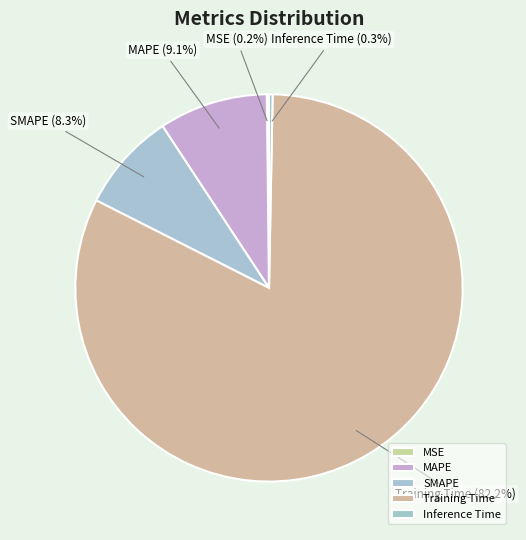

Does Training Time account for over 50% of the chart?

Yes